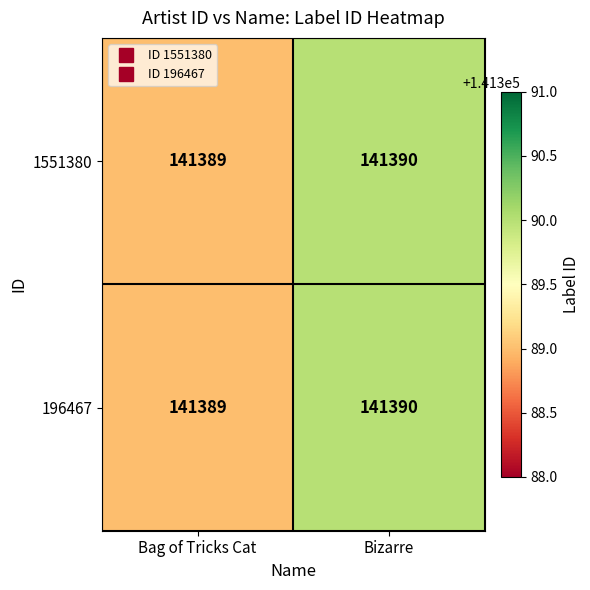

What is the maximum value for 1551380?

141390